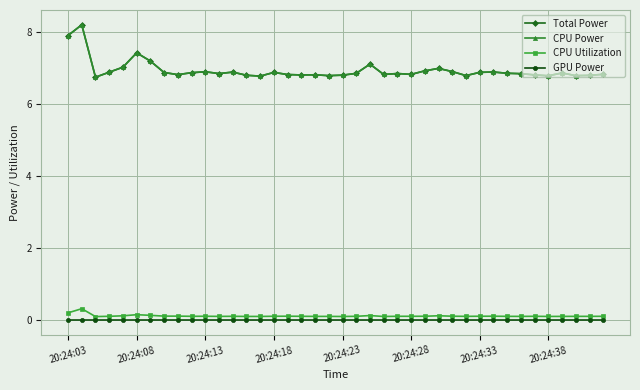

True or false: CPU Utilization and Total Power intersect in this chart.

False